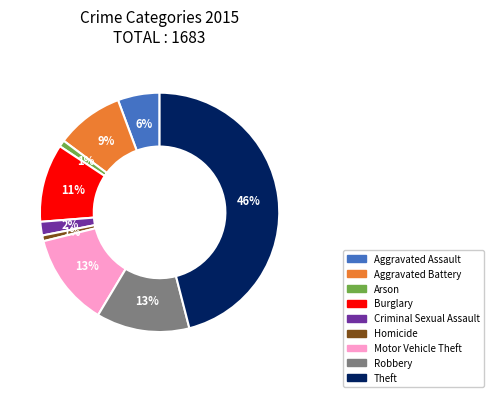

Between Theft and Burglary, which is larger?

Theft